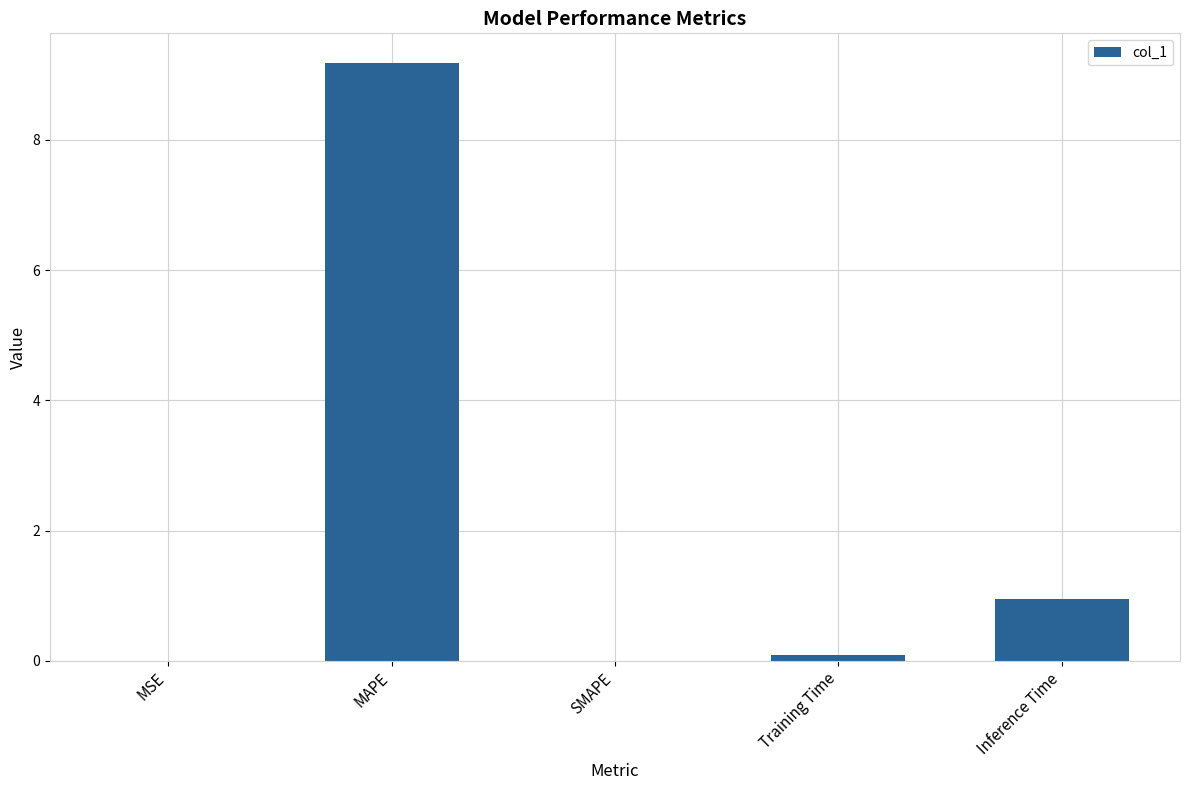

The value at SMAPE is -3.2. True or false?

False